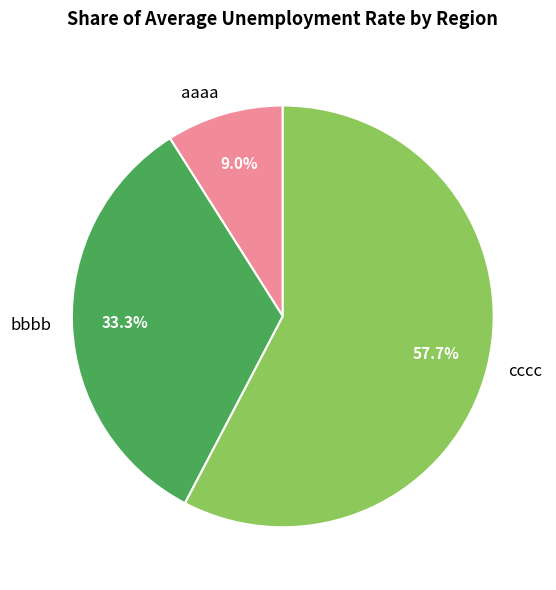

What is the smallest slice in the pie chart?

aaaa